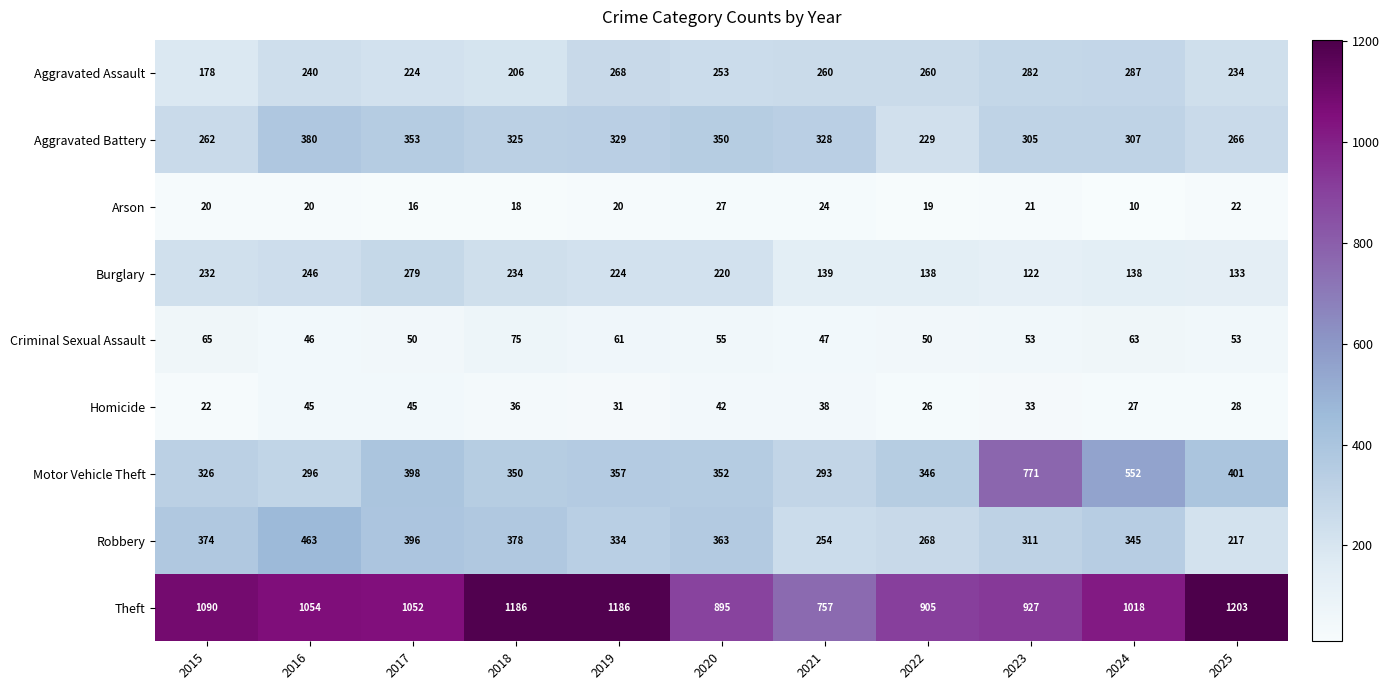

Count the number of categories in the chart.

11